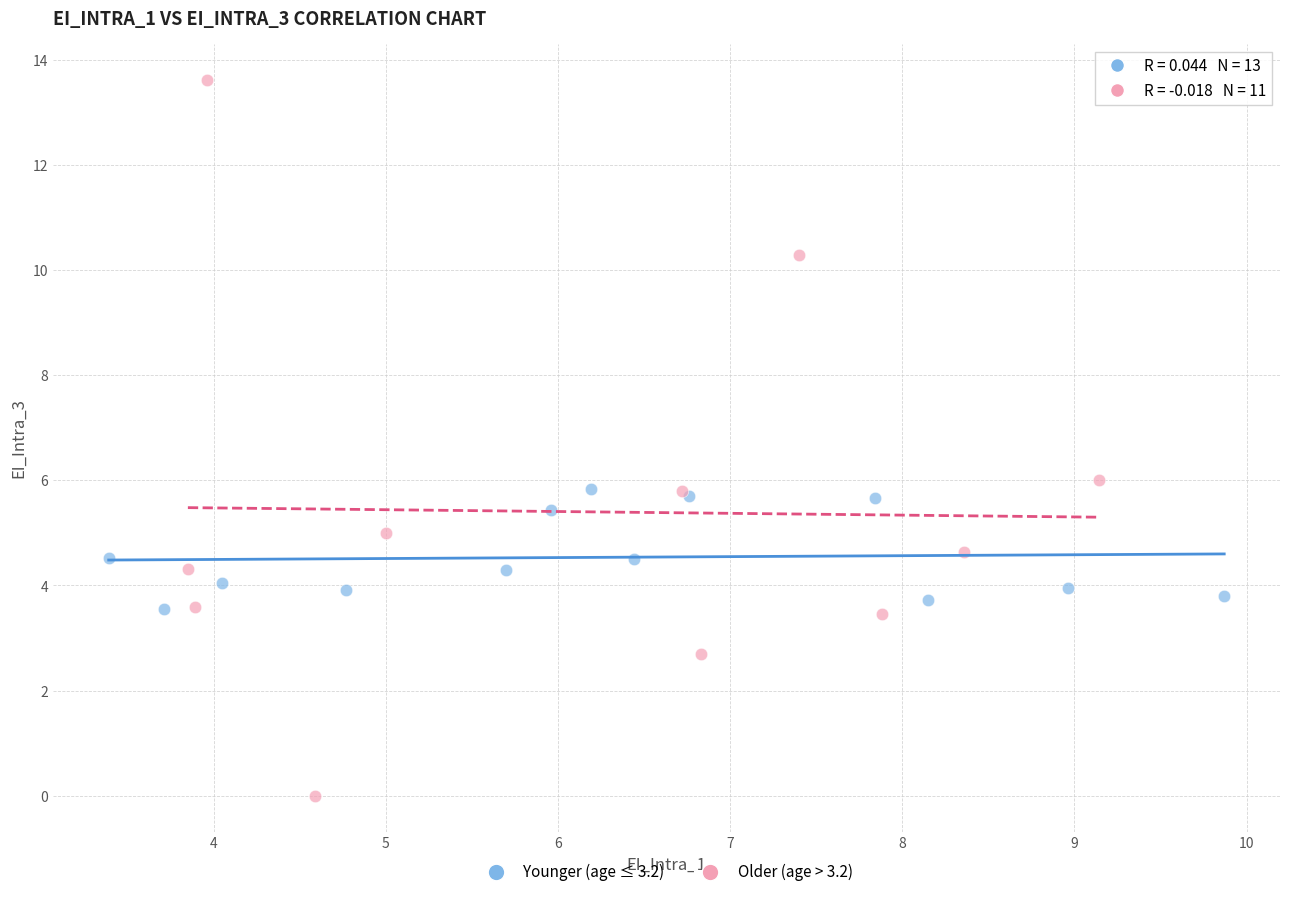

Which series contains the lowest Y value?

Older (age > 3.2)